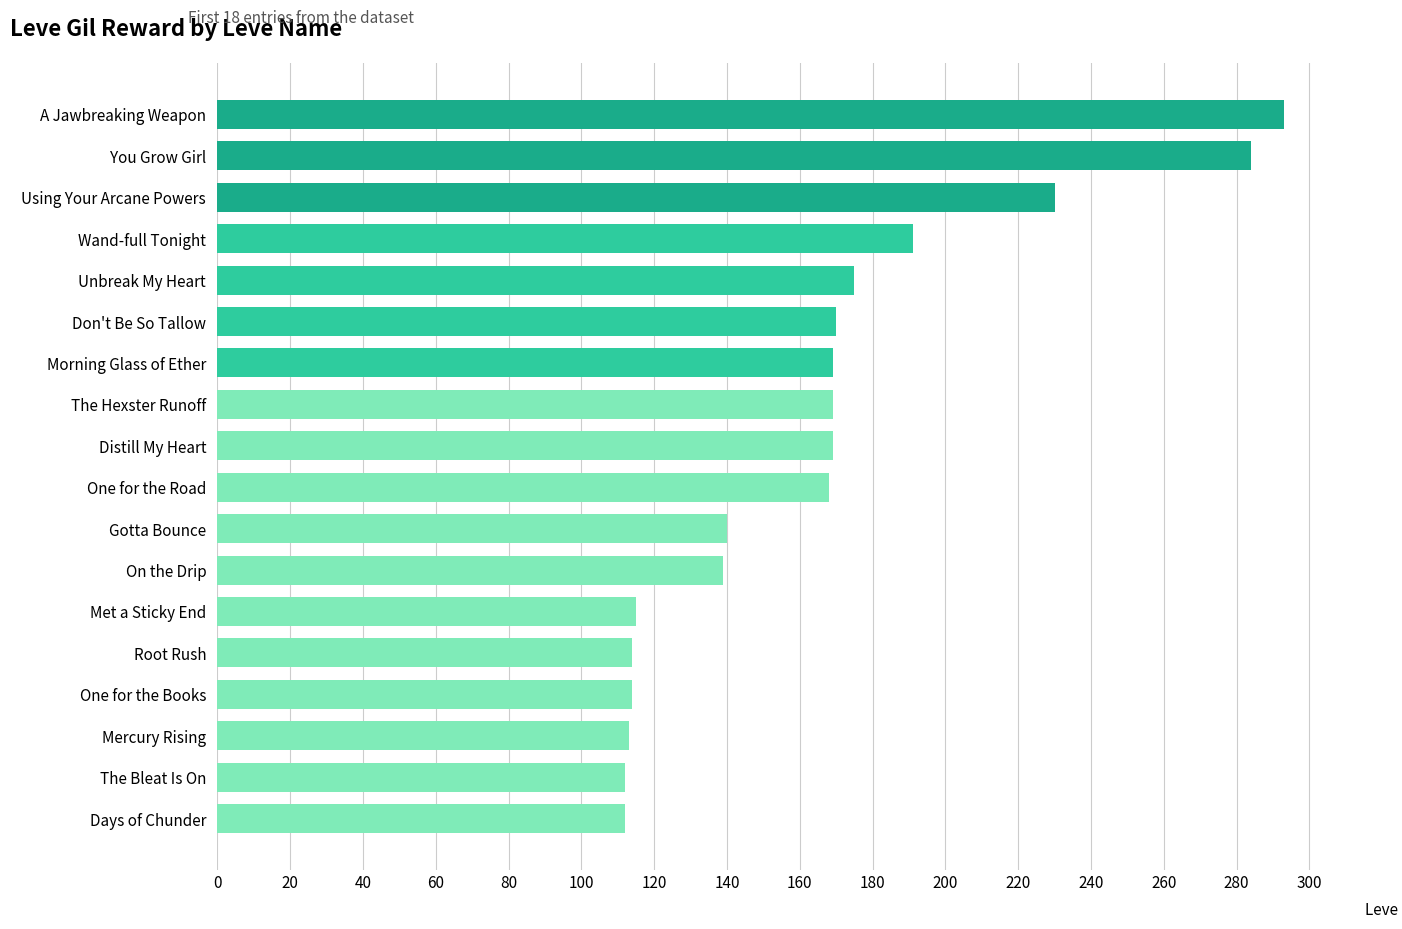

What is the change in value from Met a Sticky End to You Grow Girl?

+169